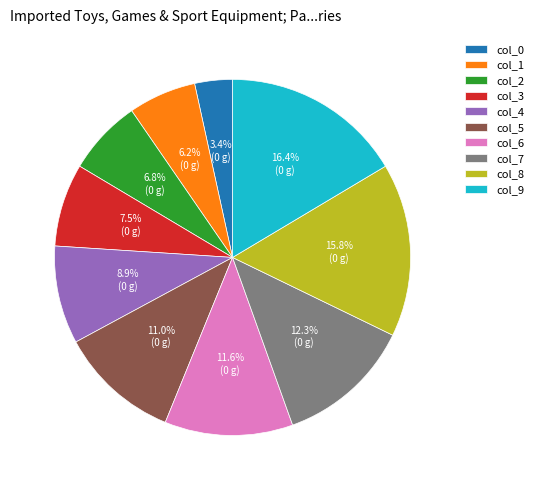

Which has a higher value, col_6 or col_8?

col_8